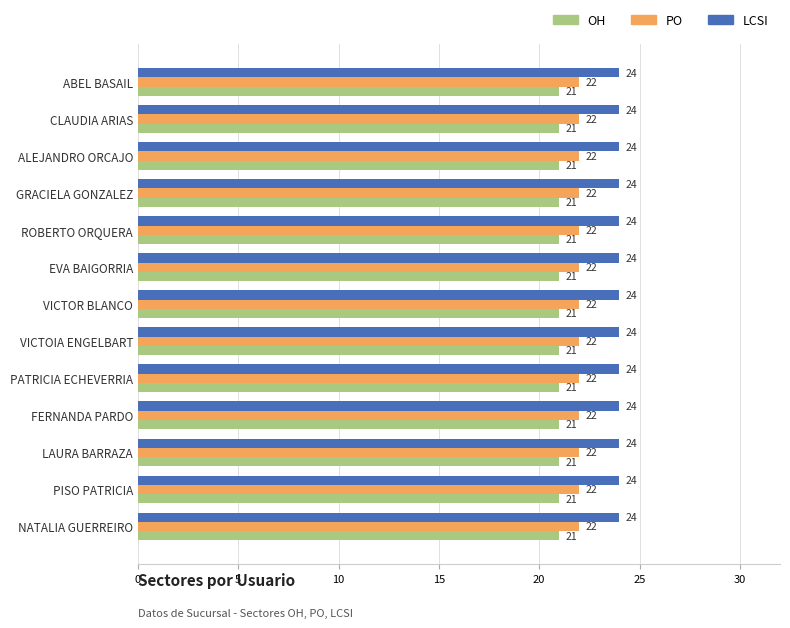

What is the average value of the OH series?

21